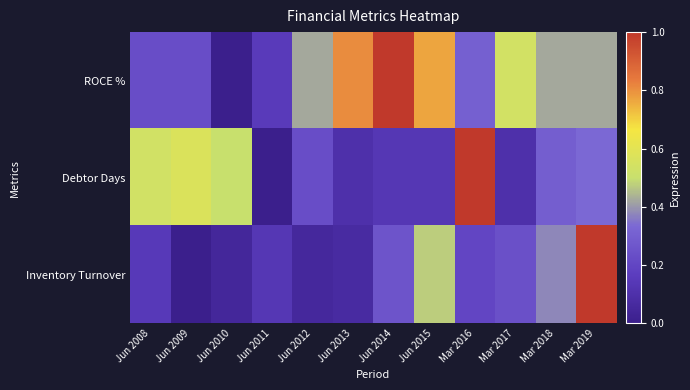

Reading left to right, transcribe all the data shown in this chart.

ROCE %: Jun 2008=0.2	Jun 2009=0.2	Jun 2010=0.0	Jun 2011=0.2	Jun 2012=0.4	Jun 2013=0.8	Jun 2014=1.0	Jun 2015=0.8	Mar 2016=0.3	Mar 2017=0.5	Mar 2018=0.4	Mar 2019=0.4
Debtor Days: Jun 2008=0.5	Jun 2009=0.6	Jun 2010=0.5	Jun 2011=0.0	Jun 2012=0.2	Jun 2013=0.1	Jun 2014=0.1	Jun 2015=0.1	Mar 2016=1.0	Mar 2017=0.1	Mar 2018=0.3	Mar 2019=0.3
Inventory Turnover: Jun 2008=0.1	Jun 2009=0.0	Jun 2010=0.0	Jun 2011=0.1	Jun 2012=0.1	Jun 2013=0.1	Jun 2014=0.3	Jun 2015=0.5	Mar 2016=0.2	Mar 2017=0.2	Mar 2018=0.4	Mar 2019=1.0